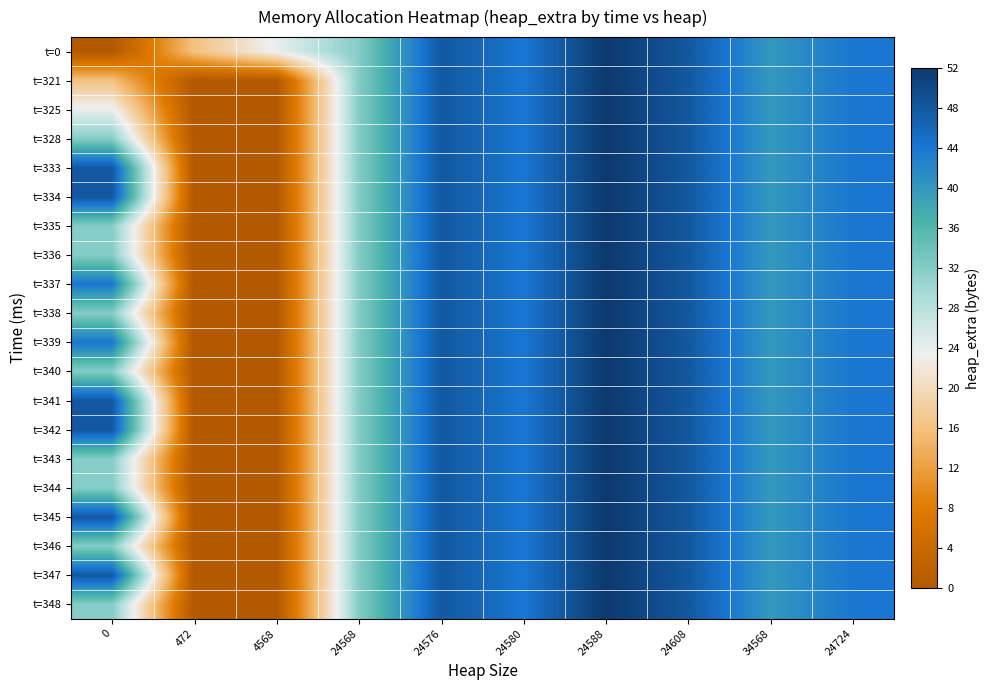

At 4568, list the series in order from largest to smallest.

t=0, t=321, t=325, t=328, t=333, t=334, t=335, t=336, t=337, t=338, t=339, t=340, t=341, t=342, t=343, t=344, t=345, t=346, t=347, t=348